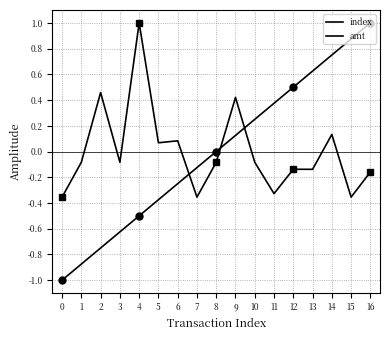

List the series in order of their overall mean, lowest first.

index, amt